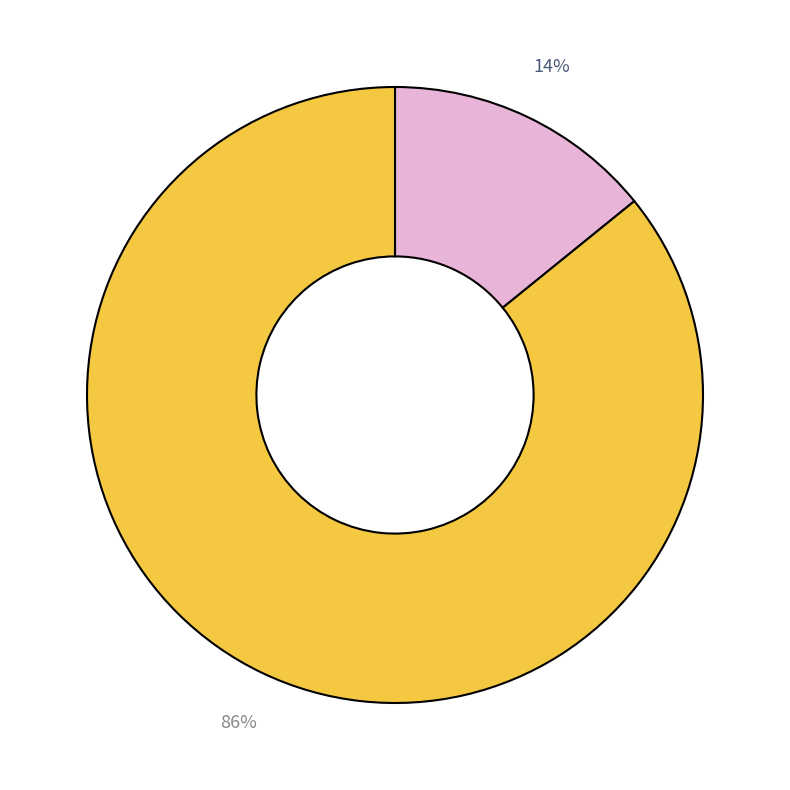

Count the number of slices in the pie.

2